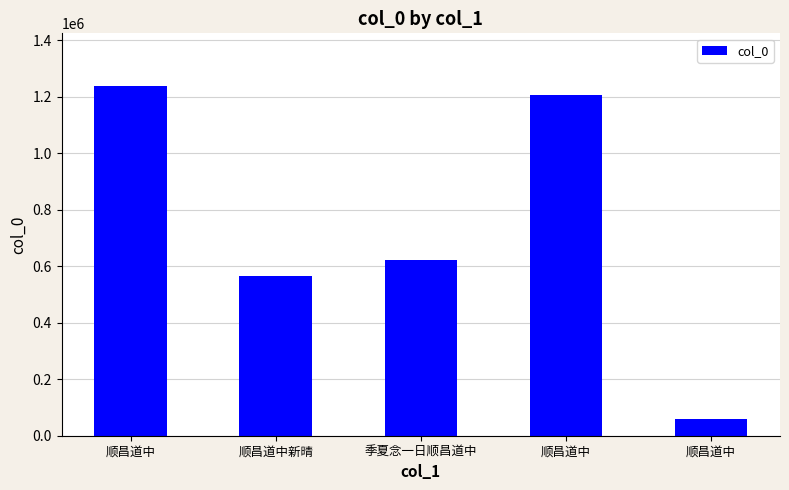

True or false: the data shows 420365 at 季夏念一日顺昌道中.

False